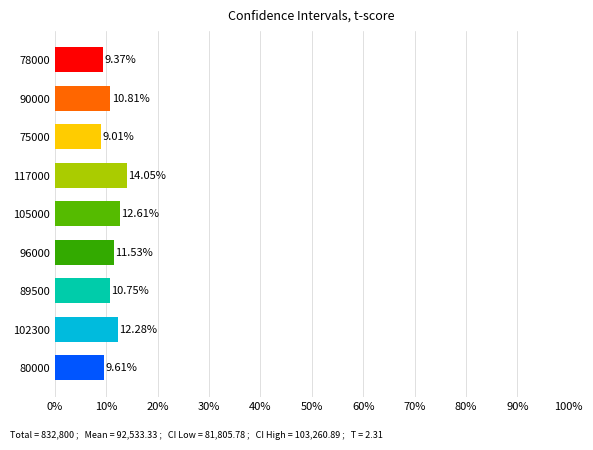

Rank the categories by value from highest to lowest.

117000, 105000, 102300, 96000, 90000, 89500, 80000, 78000, 75000